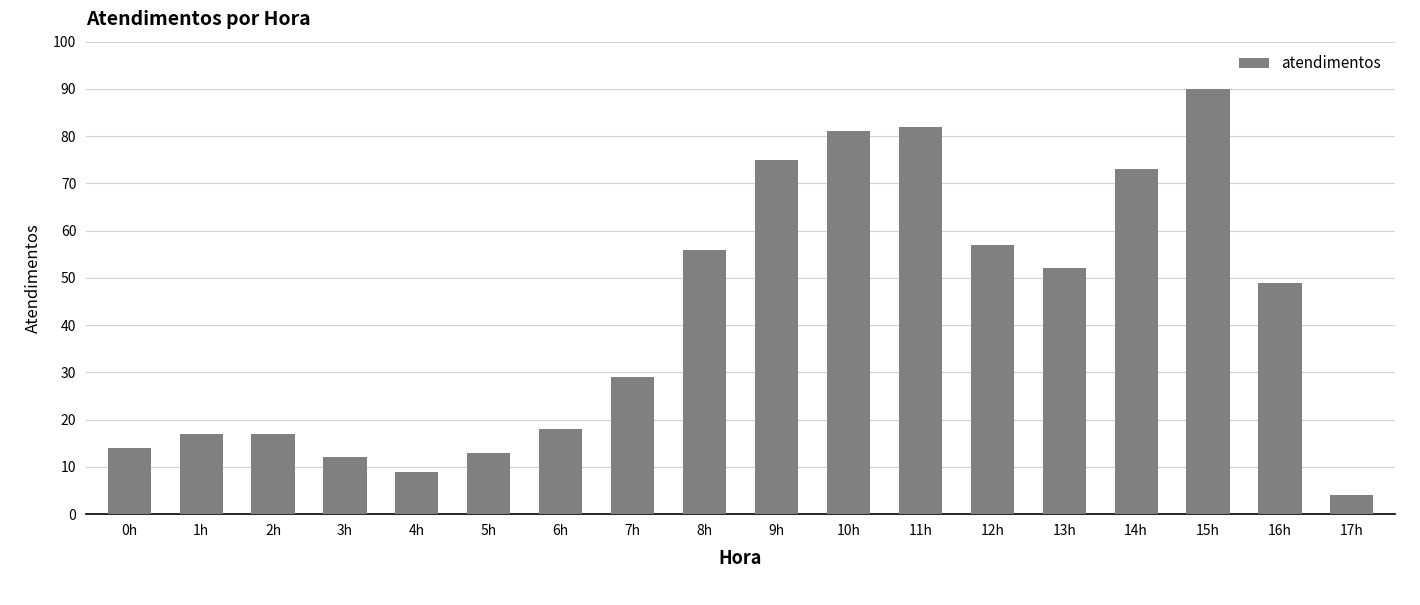

What is the sum of all values?

748